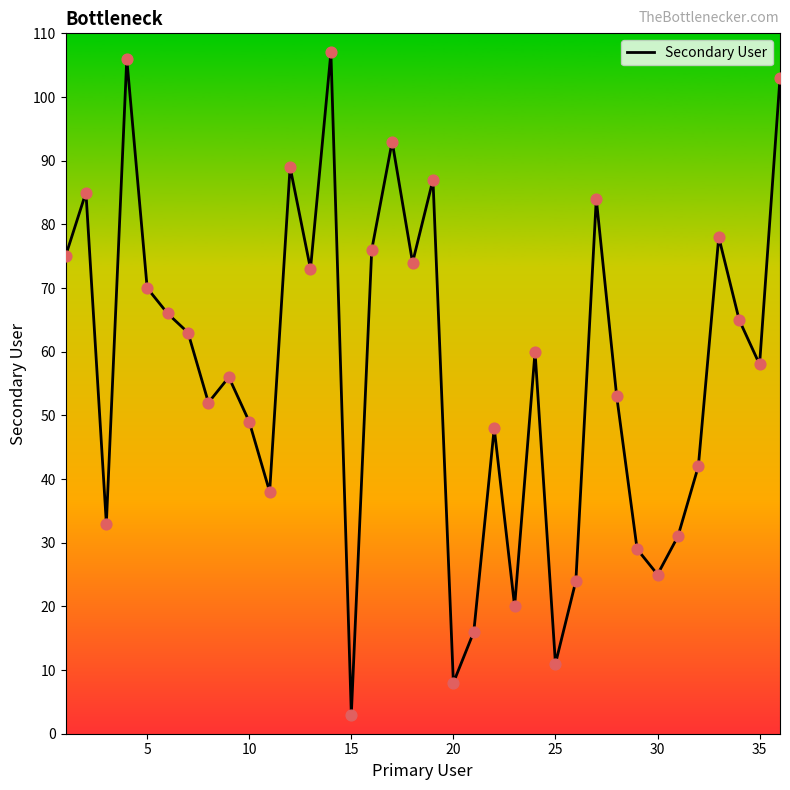

What is the maximum value shown in the chart?

107